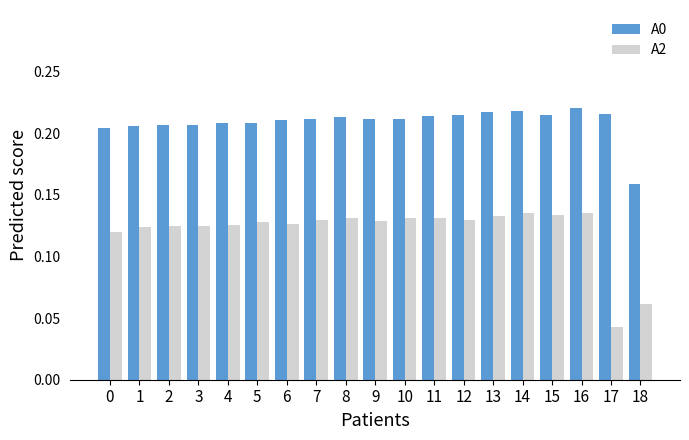

Which series has the widest spread of values?

A2